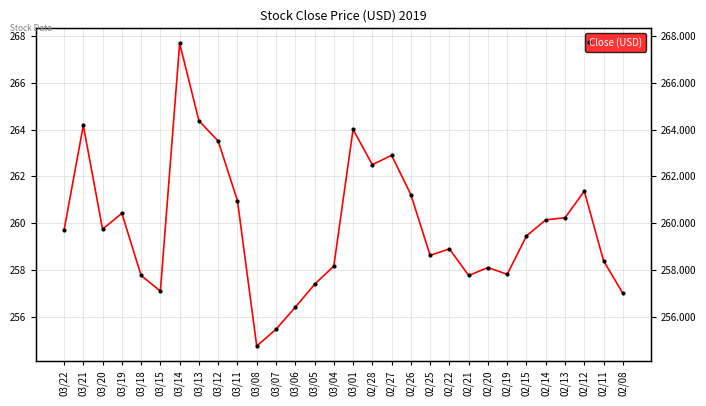

What is the difference between the maximum and minimum values?

12.9